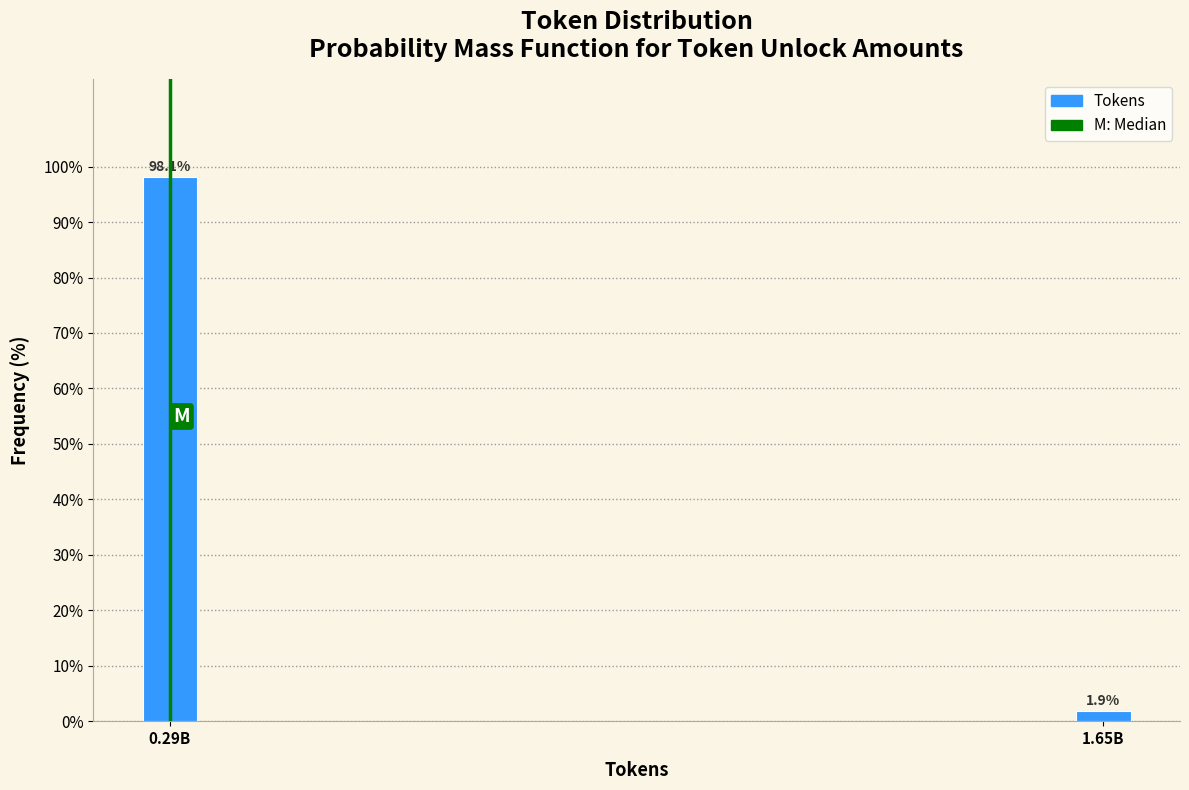

Reading right to left, list all the values displayed in this chart.

1.9	98.1